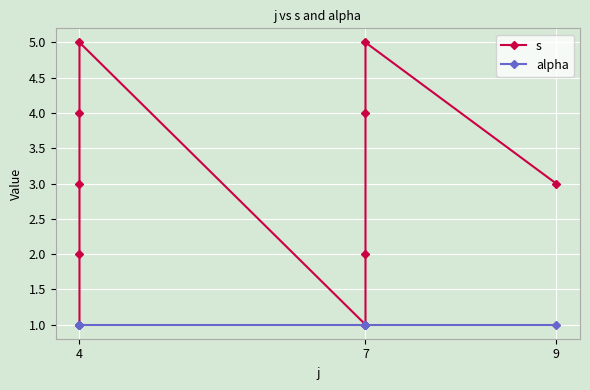

In s, how many points are higher than both neighbors (excluding endpoints)?

2